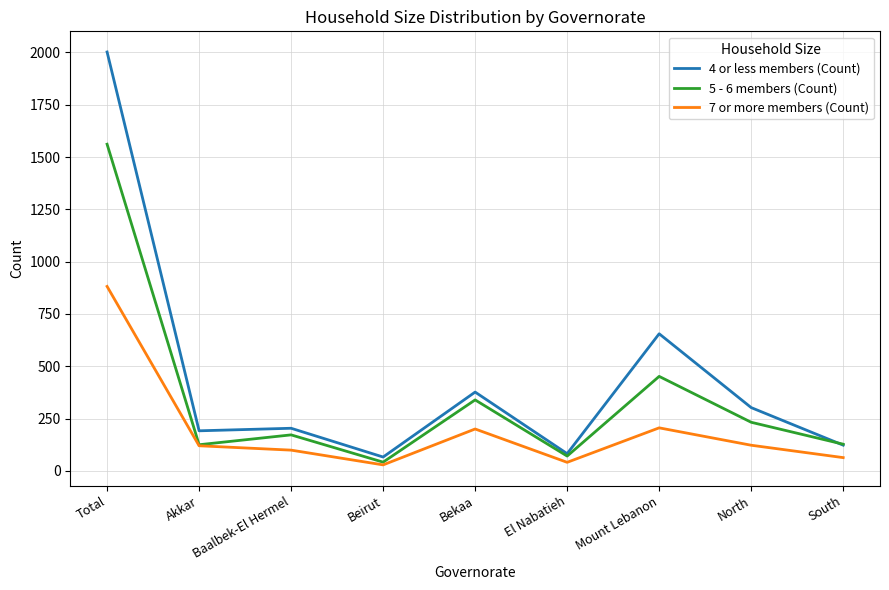

What is the total value across all series at Bekaa?

916.6